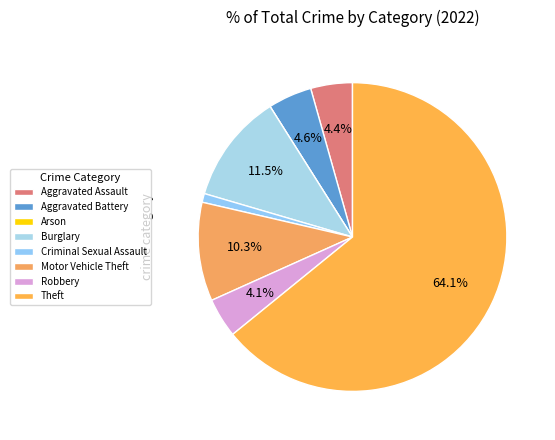

To the nearest percent, what is the difference between the largest and smallest slice percentages?

64%